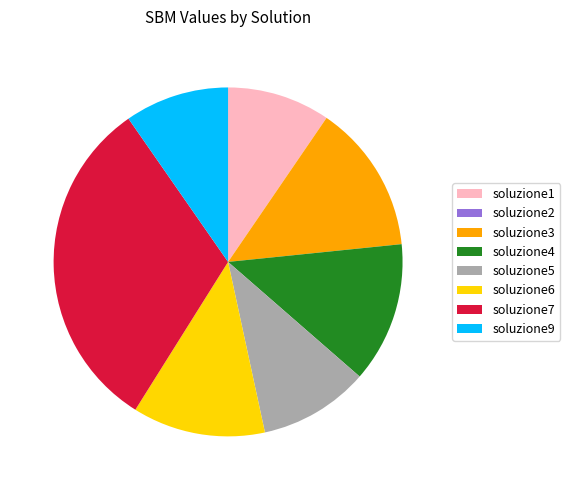

Is there any slice that represents more than half of the pie?

No